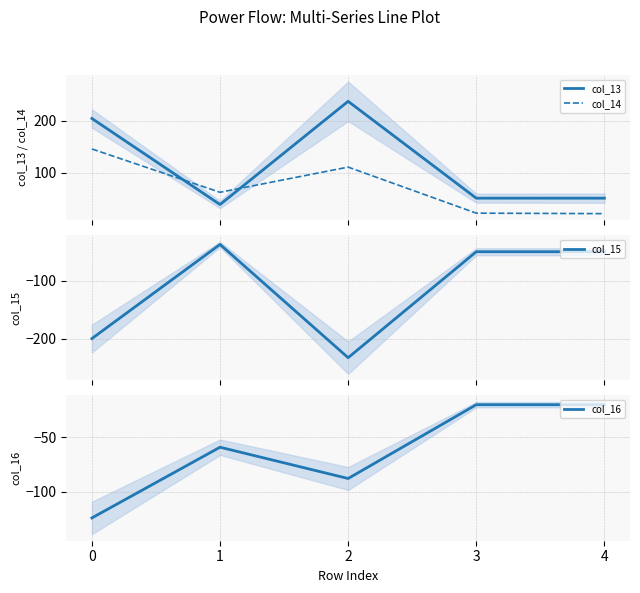

Reading right to left, list all the values displayed in this chart.

col_13: 4=50.2	3=50.2	2=238.0	1=37.9	0=204.7
col_14: 4=20.3	3=21.2	2=110.5	1=61.7	0=145.7
col_15: 4=-50.0	3=-50.0	2=-233.1	1=-37.4	0=-200.0
col_16: 4=-20.0	3=-20.0	2=-87.8	1=-59.0	0=-123.9